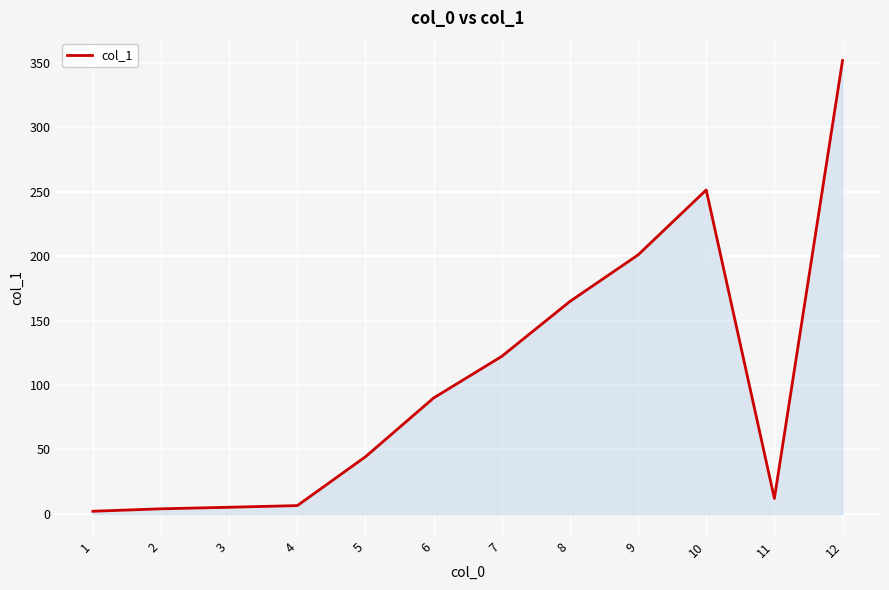

True or false: the data shows 251.3 at 10.

True